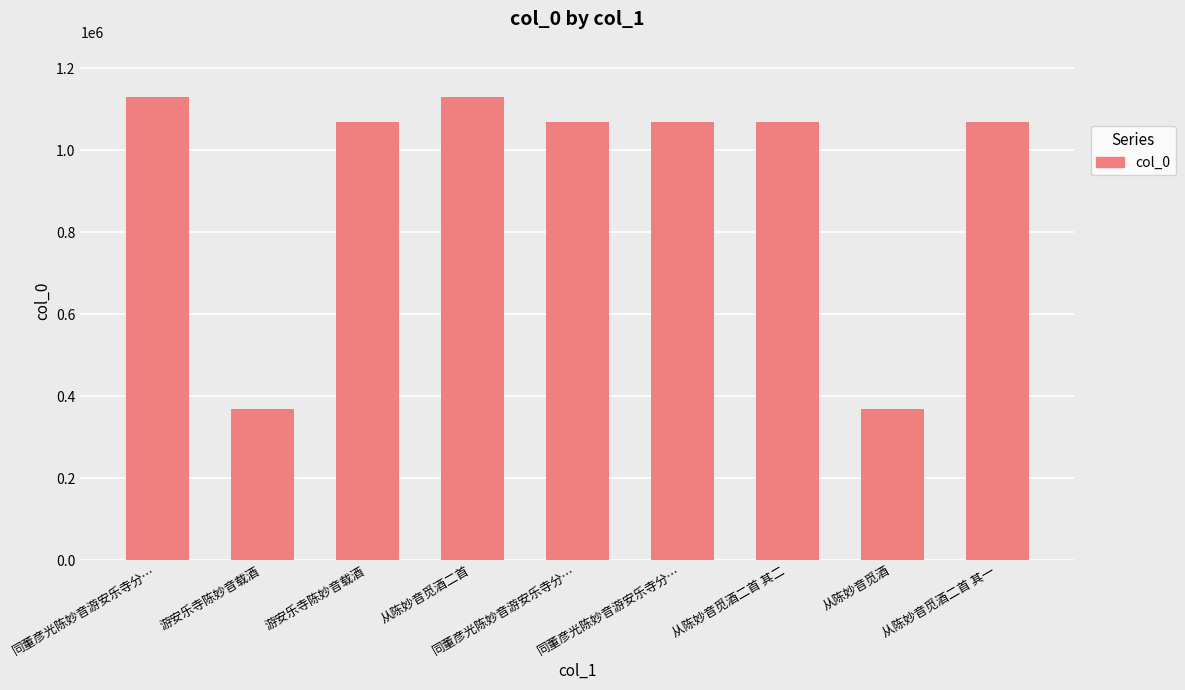

Reading left to right, list all the values displayed in this chart.

1128819	368402	1067468	1128815	1067320	1067321	1067554	368541	1067553